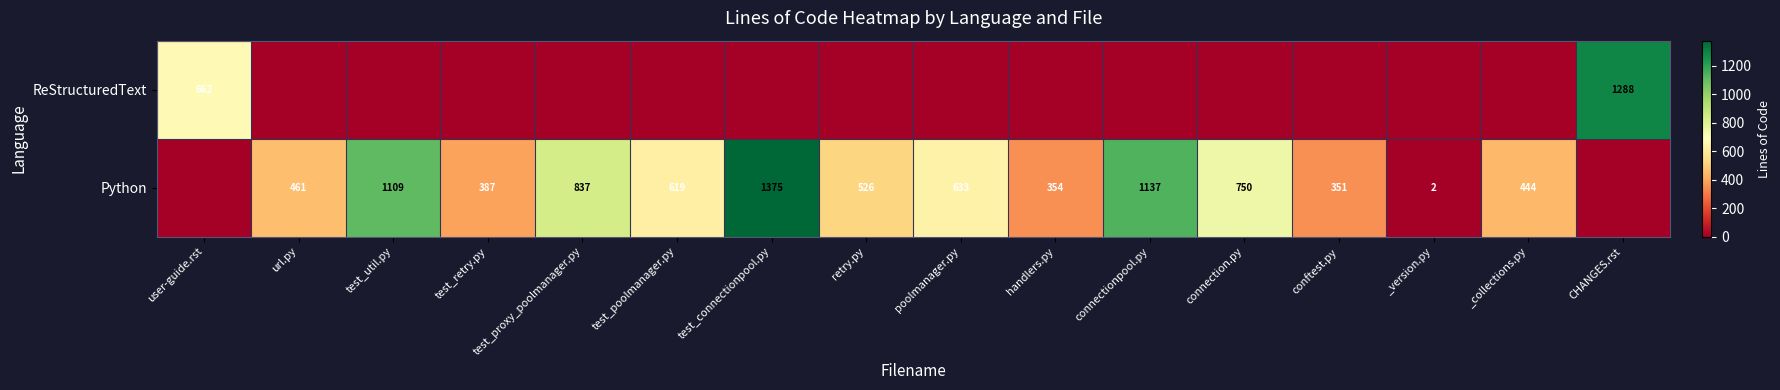

True or false: Python has a value of 196 at conftest.py.

False